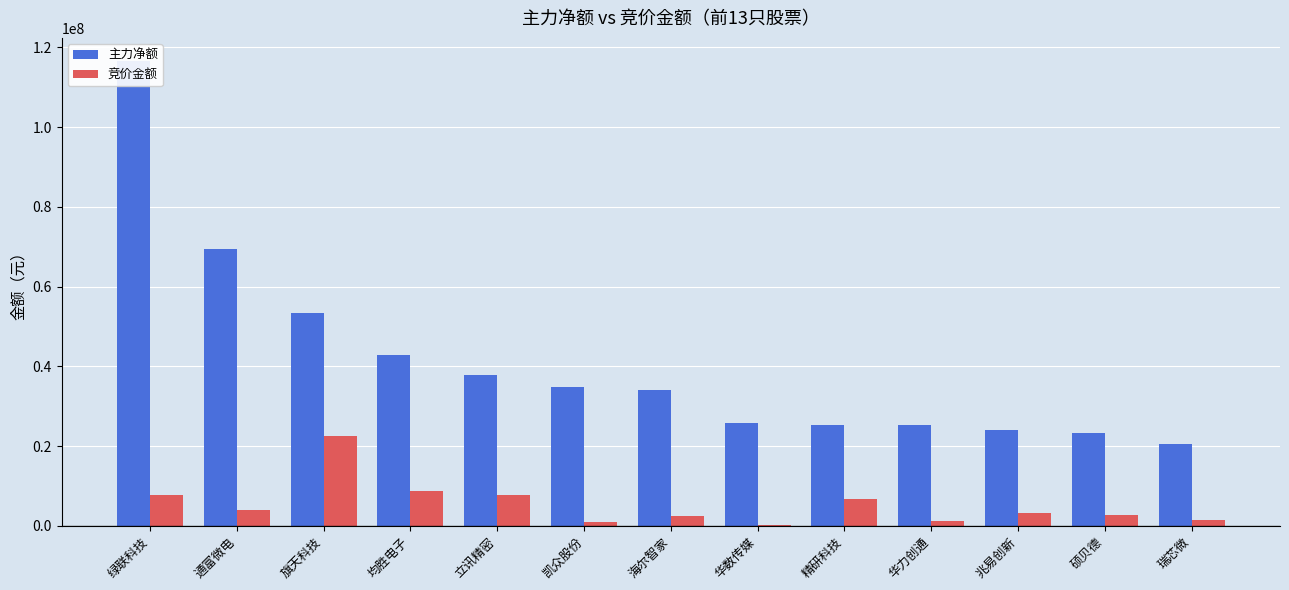

What is the greatest value displayed?

116568656